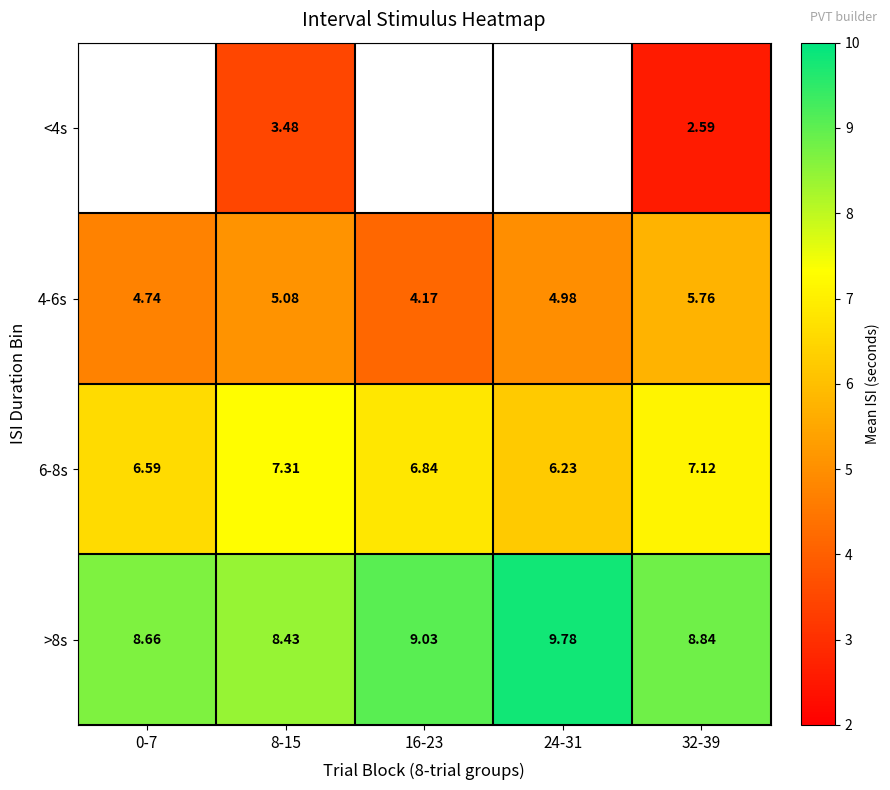

Is the value of 4-6s at 32-39 greater than the value of <4s at 8-15?

Yes